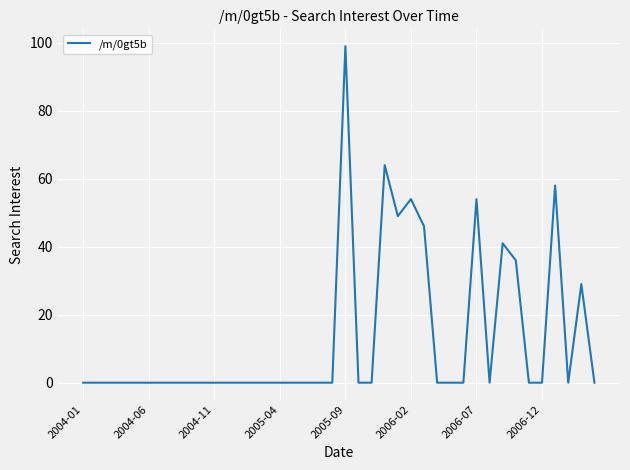

What is the difference between the maximum and minimum values?

99